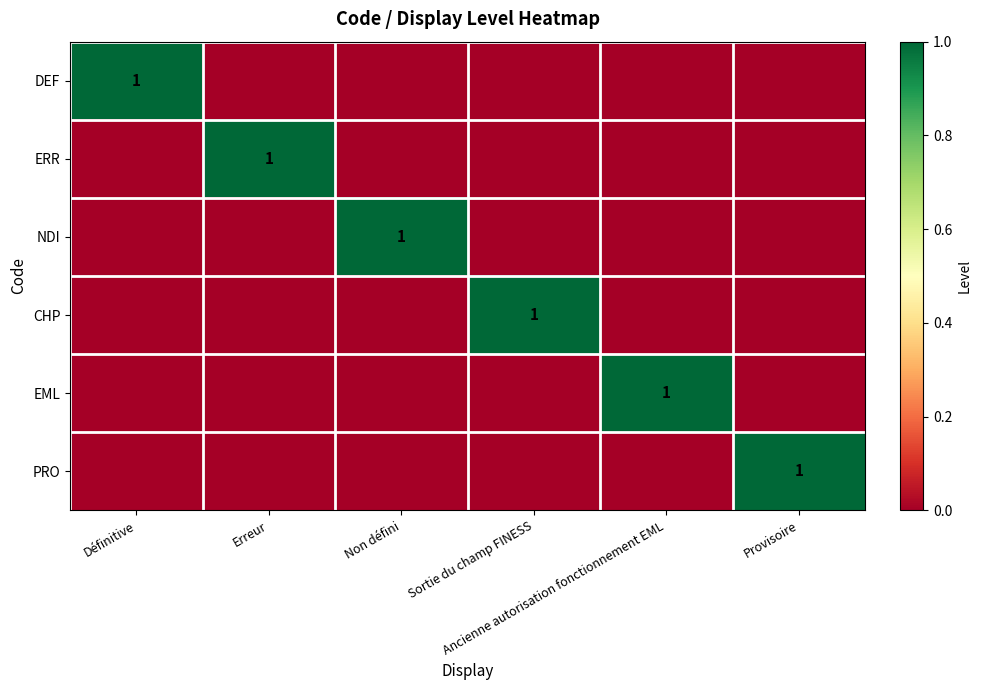

List the series in order of their peak value, lowest first.

DEF, ERR, NDI, CHP, EML, PRO